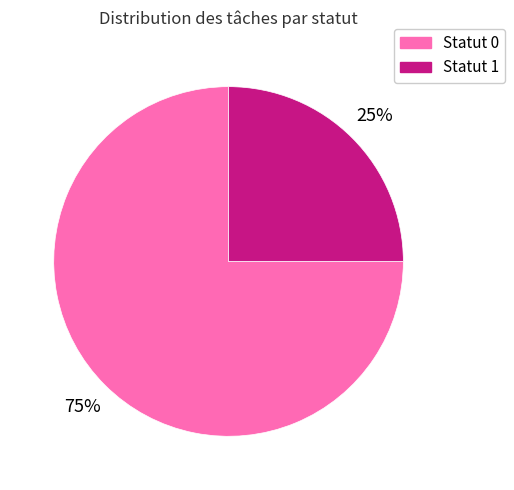

Is there a majority slice in this chart?

Yes